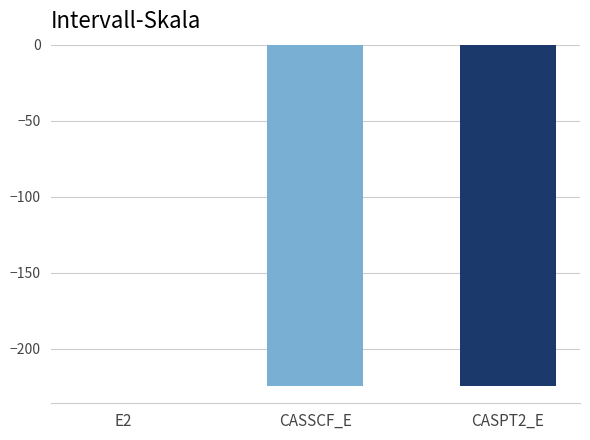

Does the chart contain stacked bars?

No